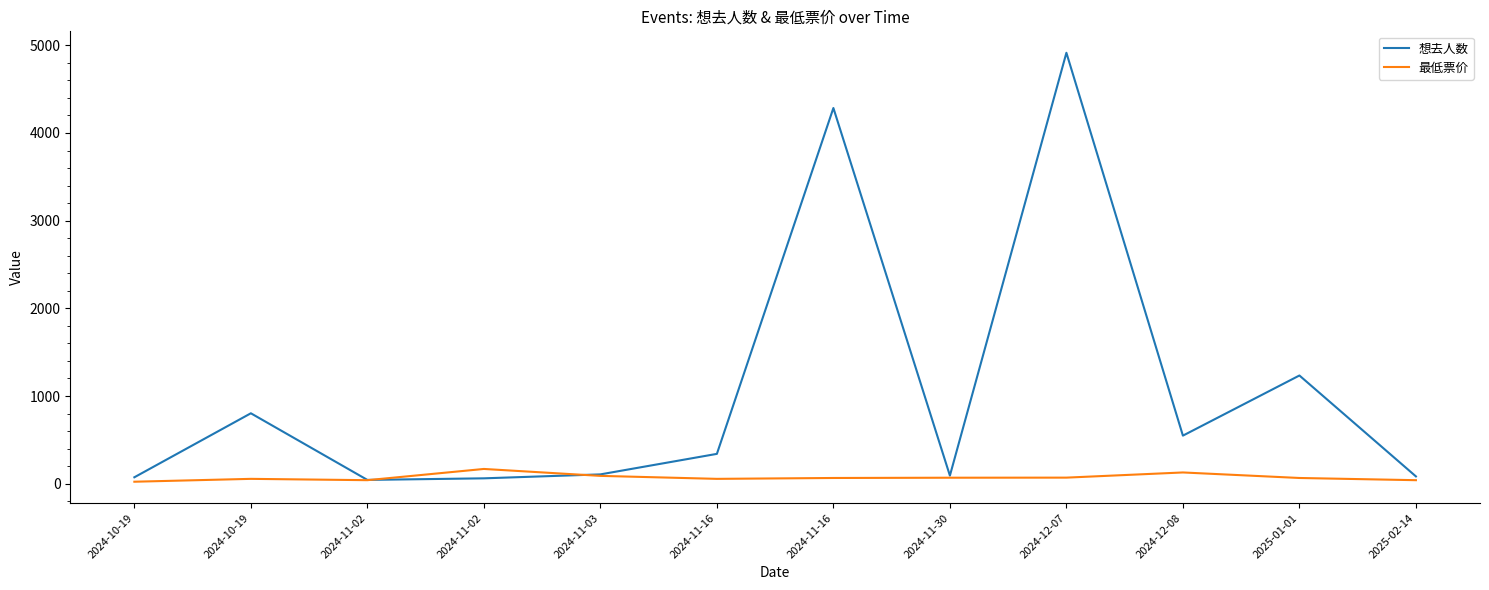

List the series in order of their peak value, lowest first.

最低票价, 想去人数